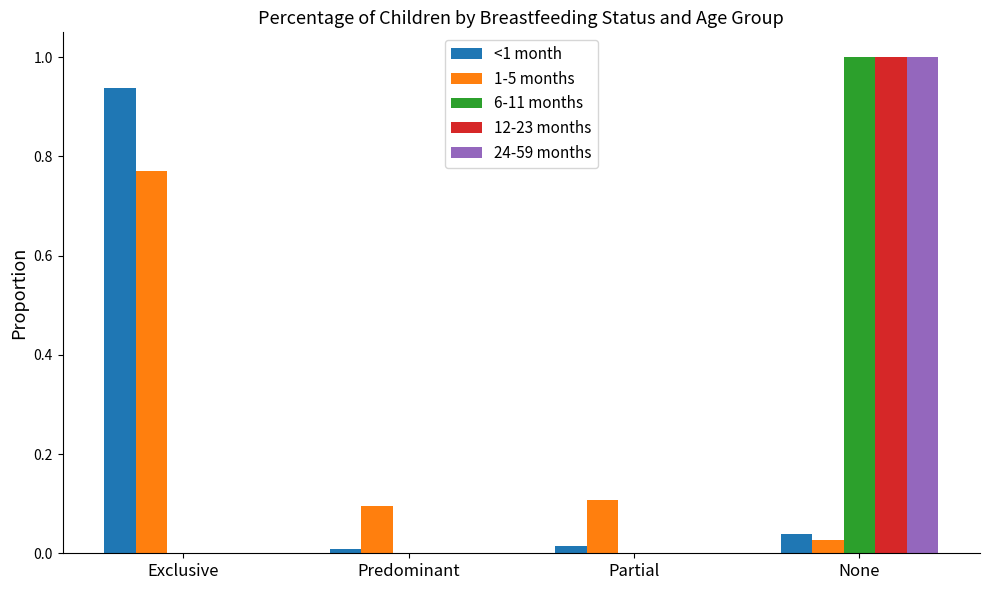

What is the greatest value displayed?

1.0